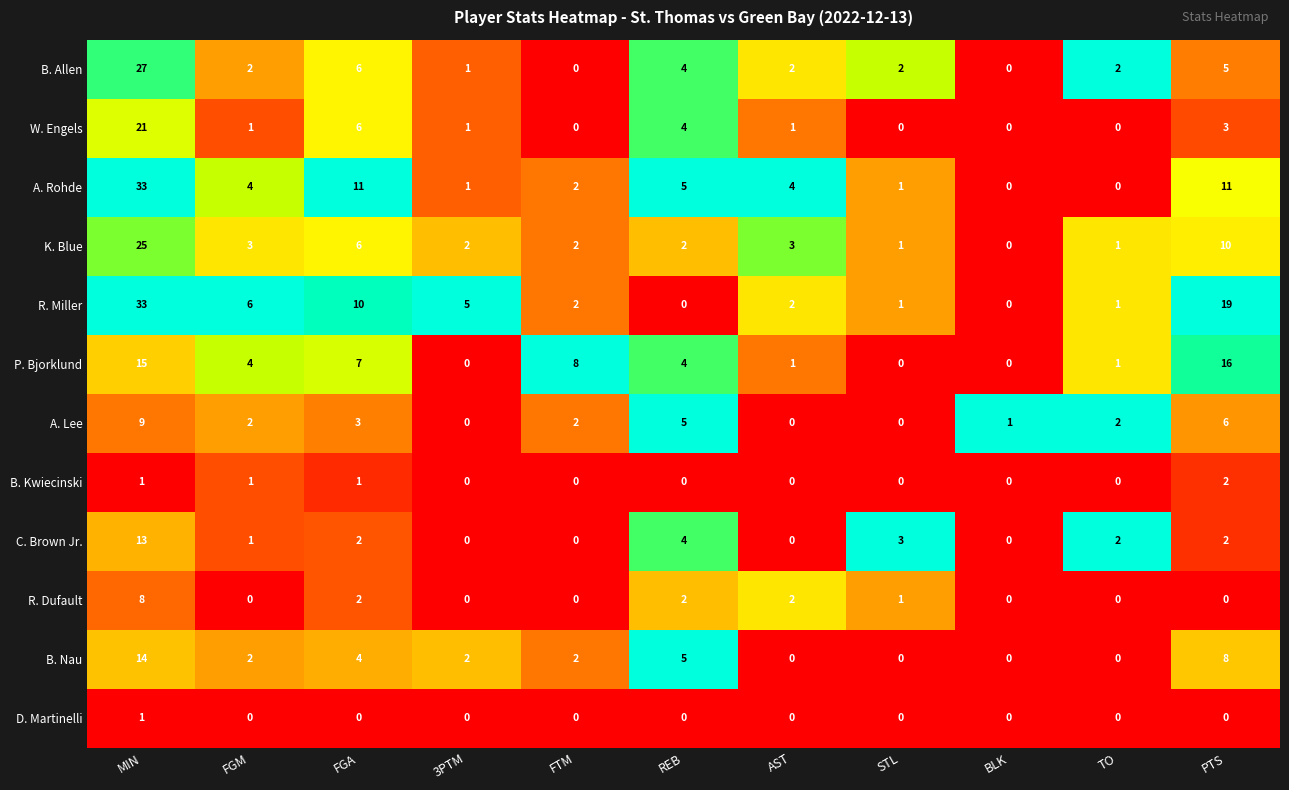

What is the difference between the highest and lowest values at 3PTM?

5